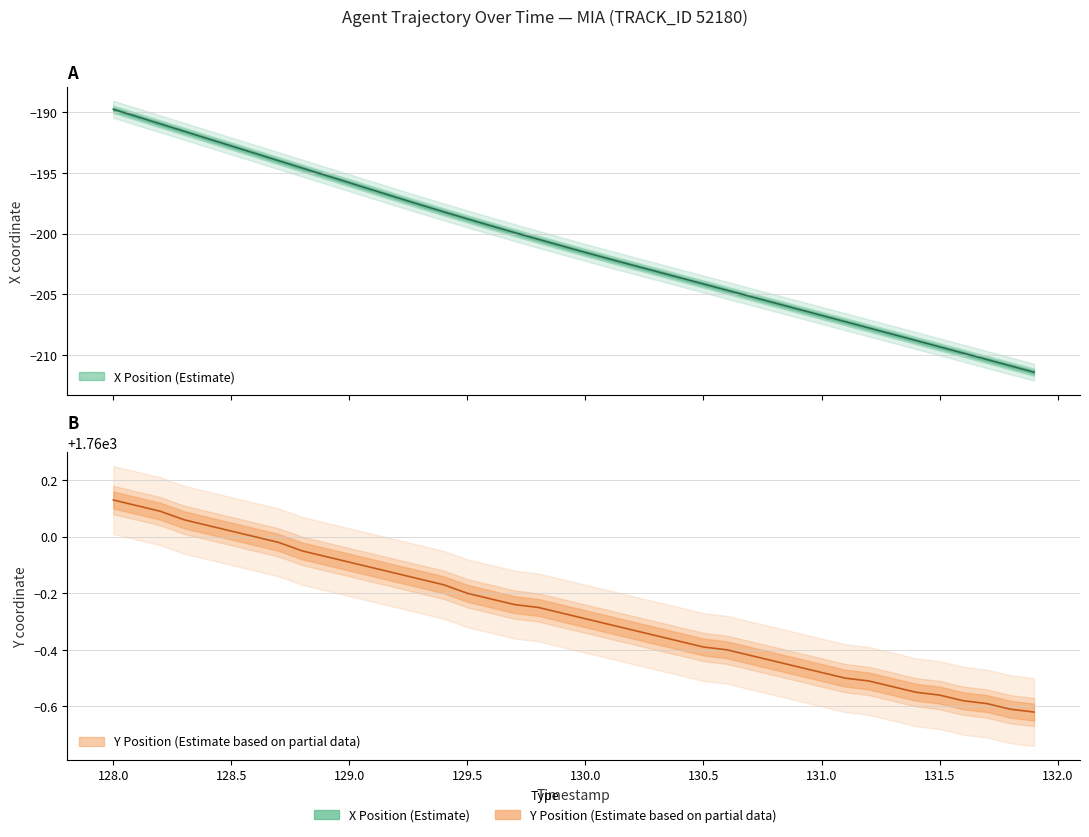

The X series shows -112.6 at 38. True or false?

False